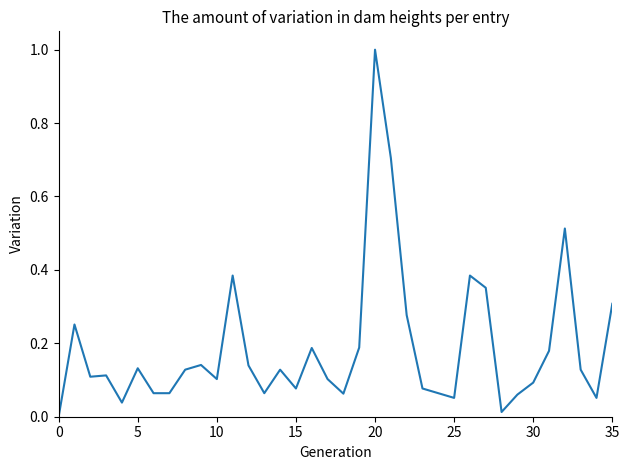

What is the maximum value shown in the chart?

1.0